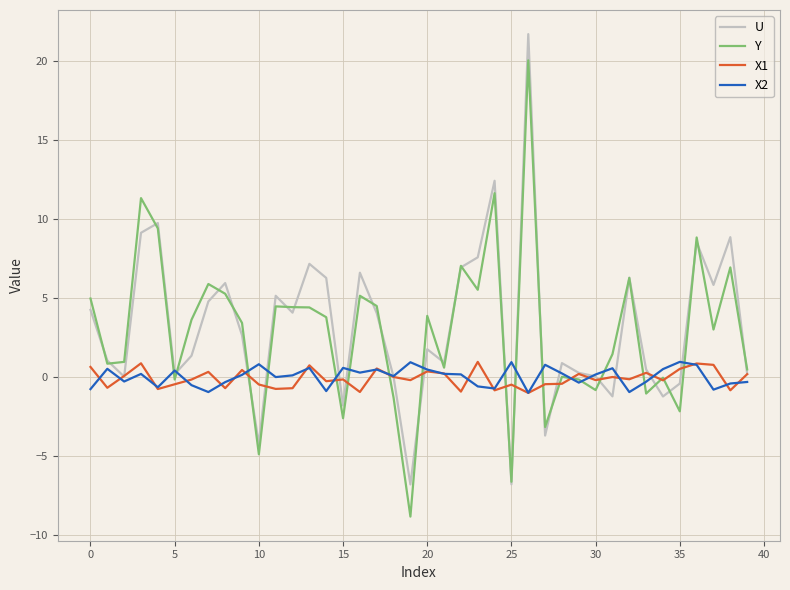

What is the greatest value displayed?

21.7